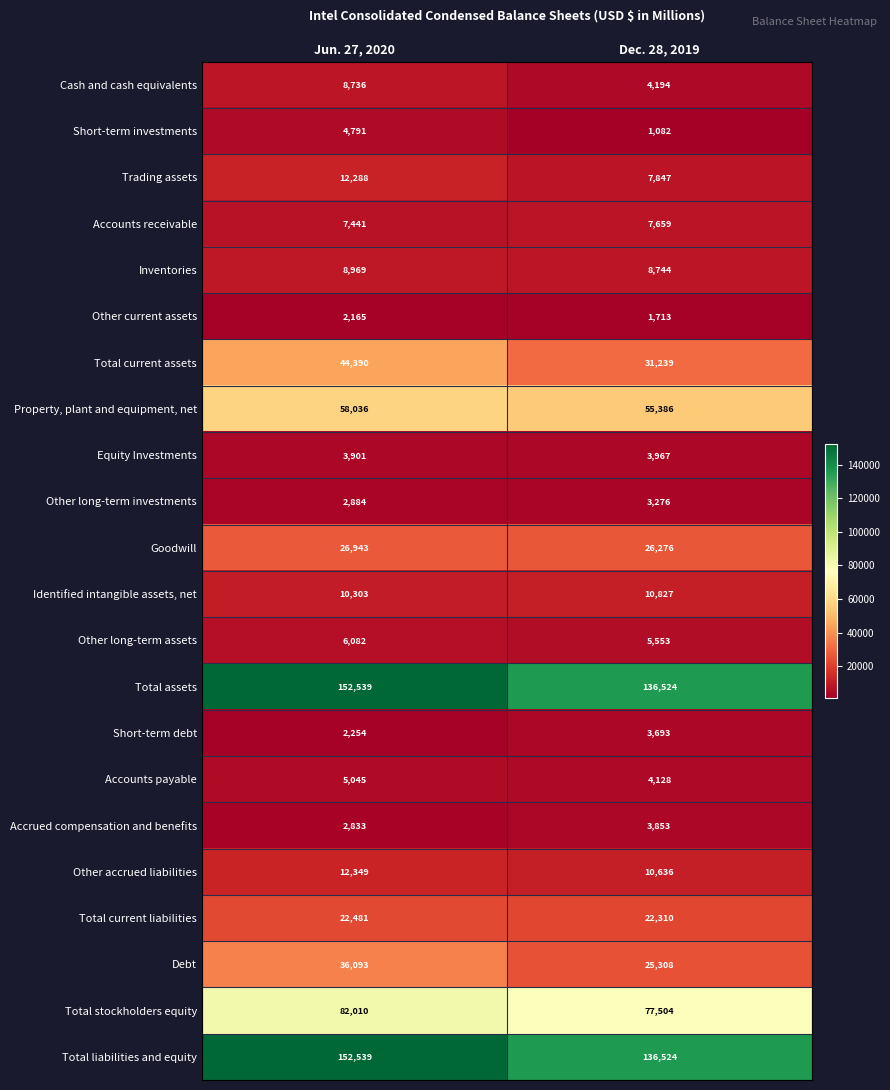

What is the total value across all series at Dec. 28, 2019?

588243